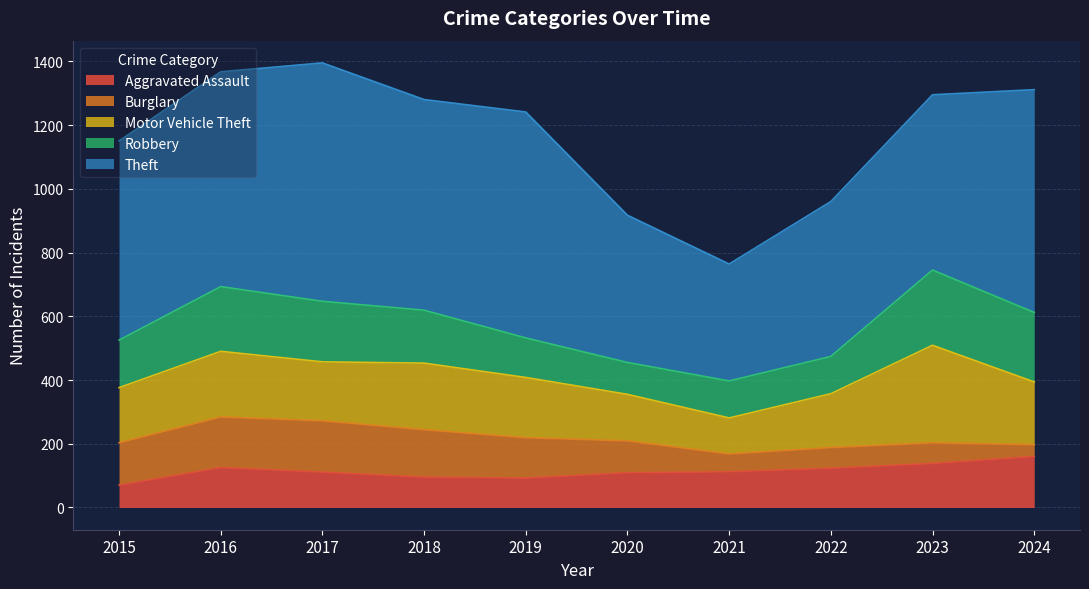

At which label does Burglary reach its minimum?

2024